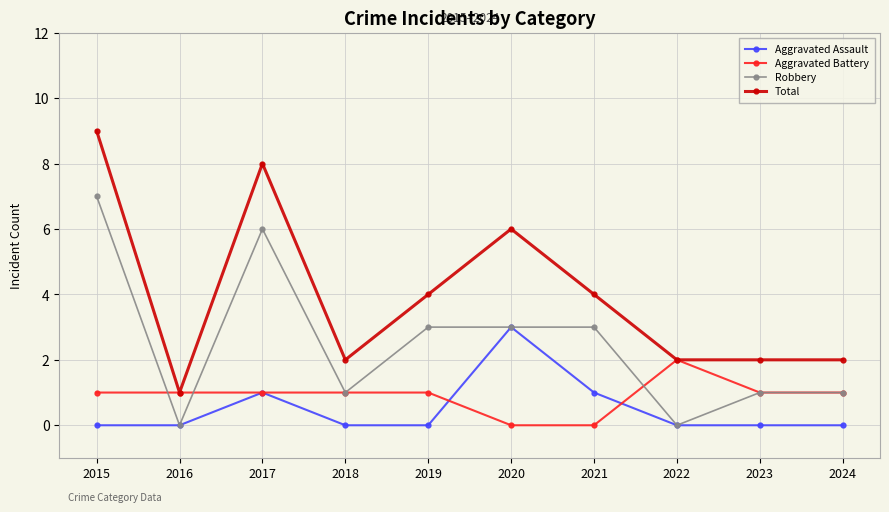

Count the Total values in the range 2 to 6.

7